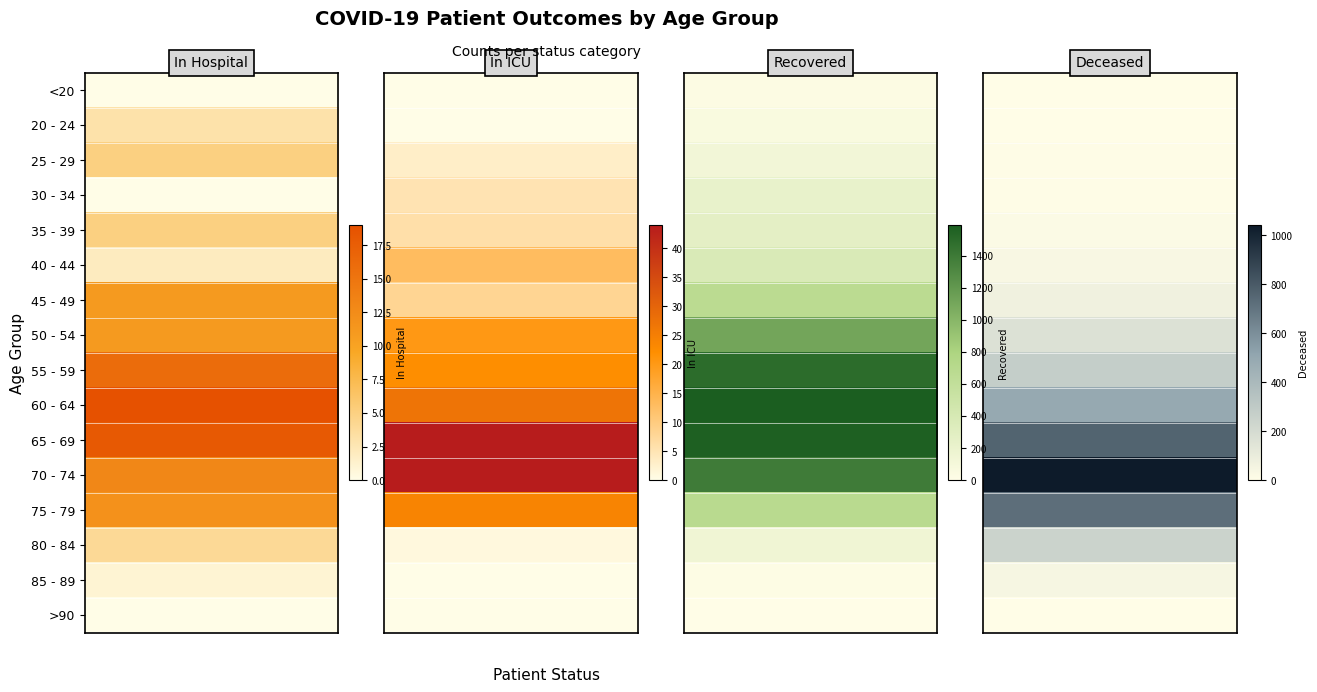

Reading right to left, list all the values displayed in this chart.

<20: 3=3	2=28	1=0	0=0
20 - 24: 3=0	2=61	1=0	0=3
25 - 29: 3=8	2=126	1=3	0=5
30 - 34: 3=7	2=219	1=5	0=0
35 - 39: 3=18	2=262	1=6	0=5
40 - 44: 3=33	2=369	1=13	0=2
45 - 49: 3=70	2=669	1=8	0=11
50 - 54: 3=163	2=1107	1=20	0=11
55 - 59: 3=274	2=1498	1=22	0=16
60 - 64: 3=492	2=1592	1=27	0=19
65 - 69: 3=762	2=1570	1=44	0=18
70 - 74: 3=1043	2=1387	1=44	0=13
75 - 79: 3=724	2=688	1=24	0=12
80 - 84: 3=244	2=149	1=1	0=4
85 - 89: 3=41	2=19	1=0	0=1
>90: 3=2	2=3	1=0	0=0